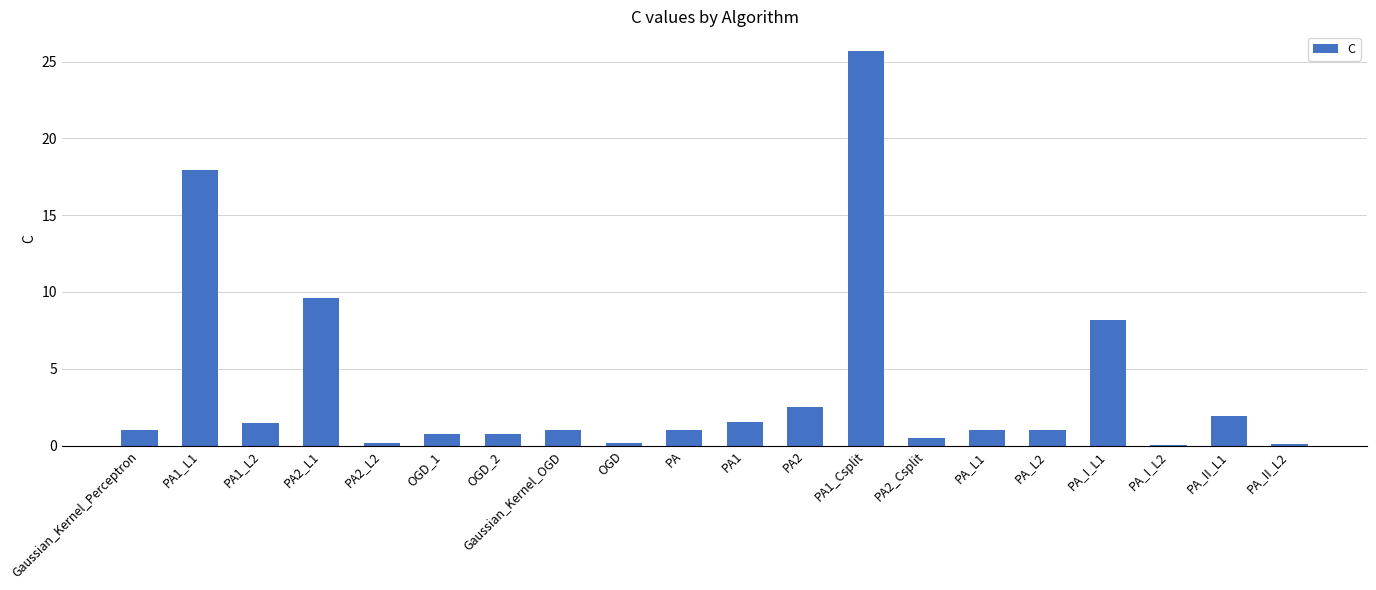

What is the change in value from PA1 to PA2?

+1.0